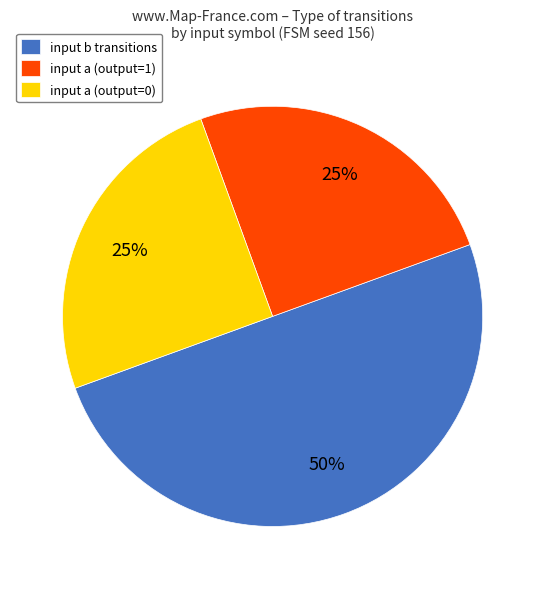

To the nearest percent, what percentage of the pie is input b transitions?

50%